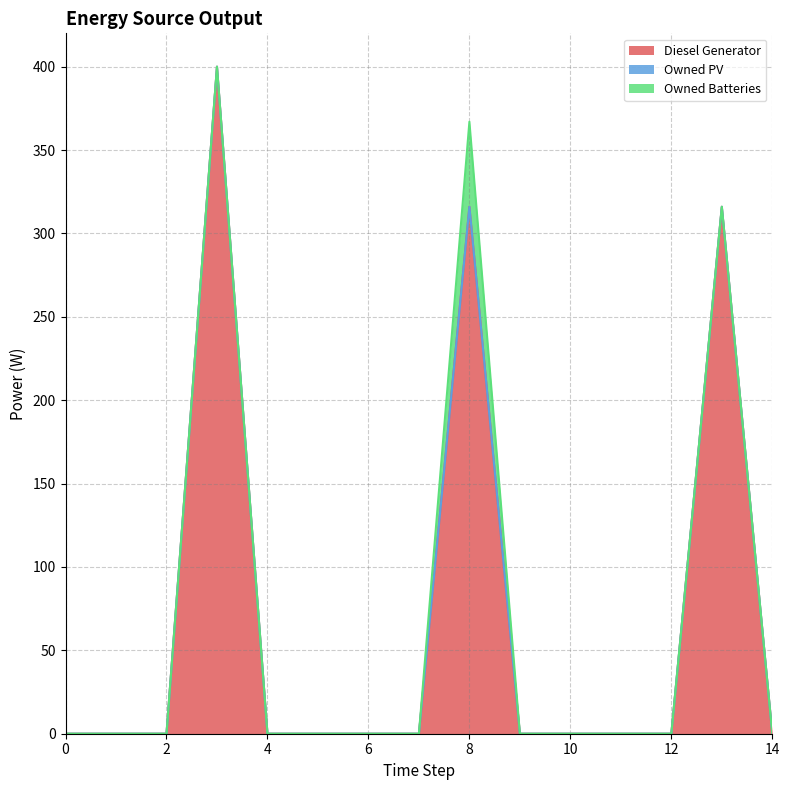

True or false: Diesel Generator and Owned Batteries intersect in this chart.

False